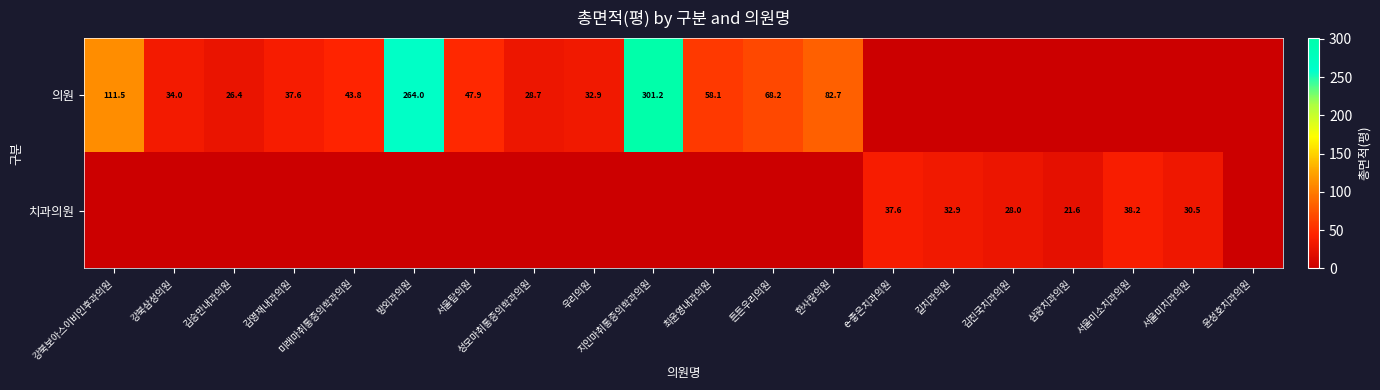

What is the spread (max minus min) of values at 강북삼성의원?

34.0